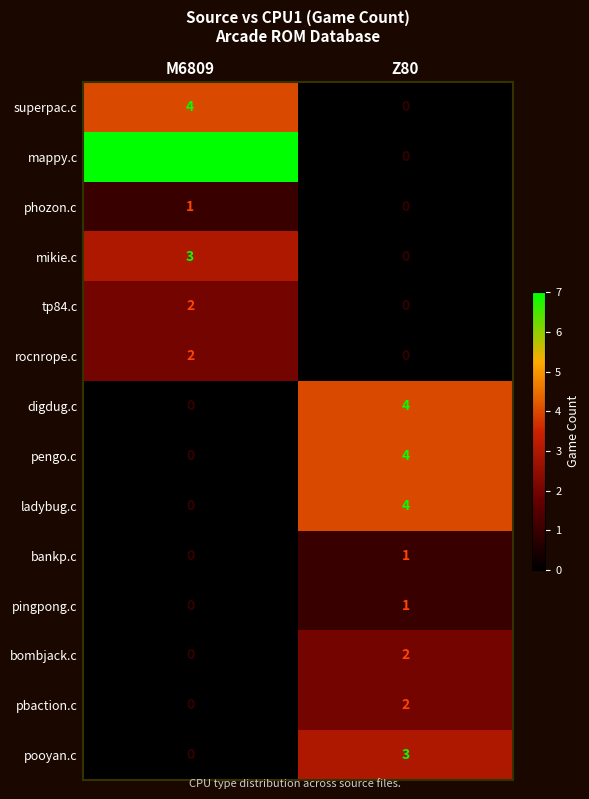

List the labels in order of mappy.c value, smallest first.

Z80, M6809